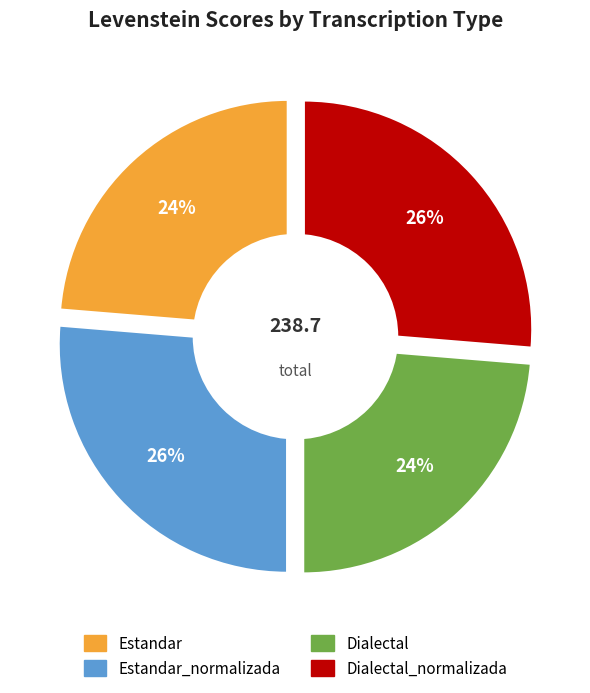

Rank the categories by value from highest to lowest.

Estandar_normalizada, Dialectal_normalizada, Estandar, Dialectal